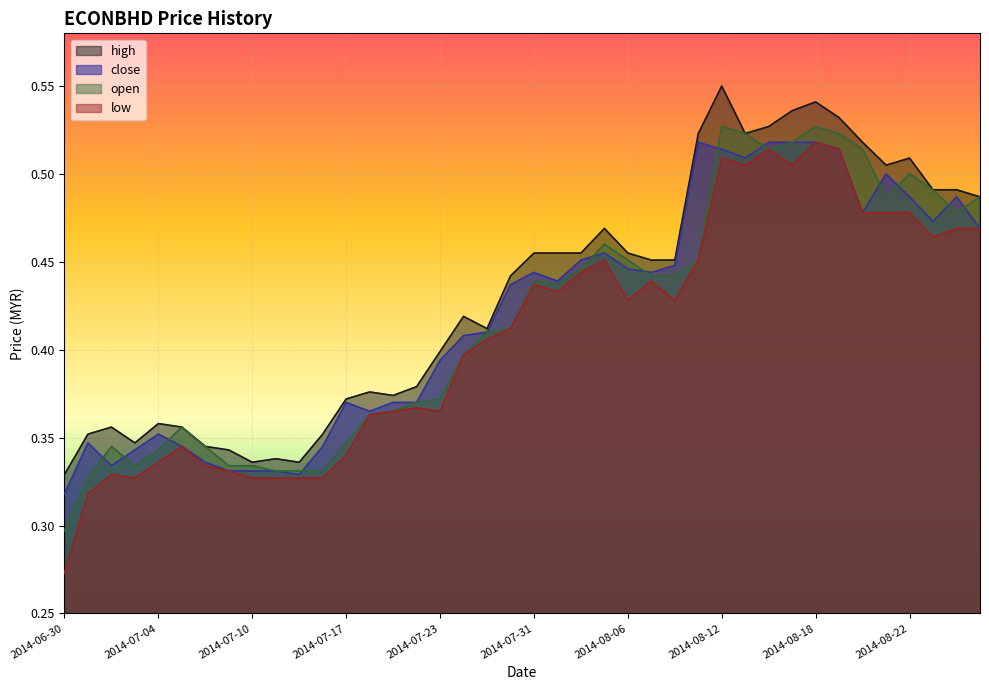

The value of low at 2014-07-03 is 0.5. True or false?

False